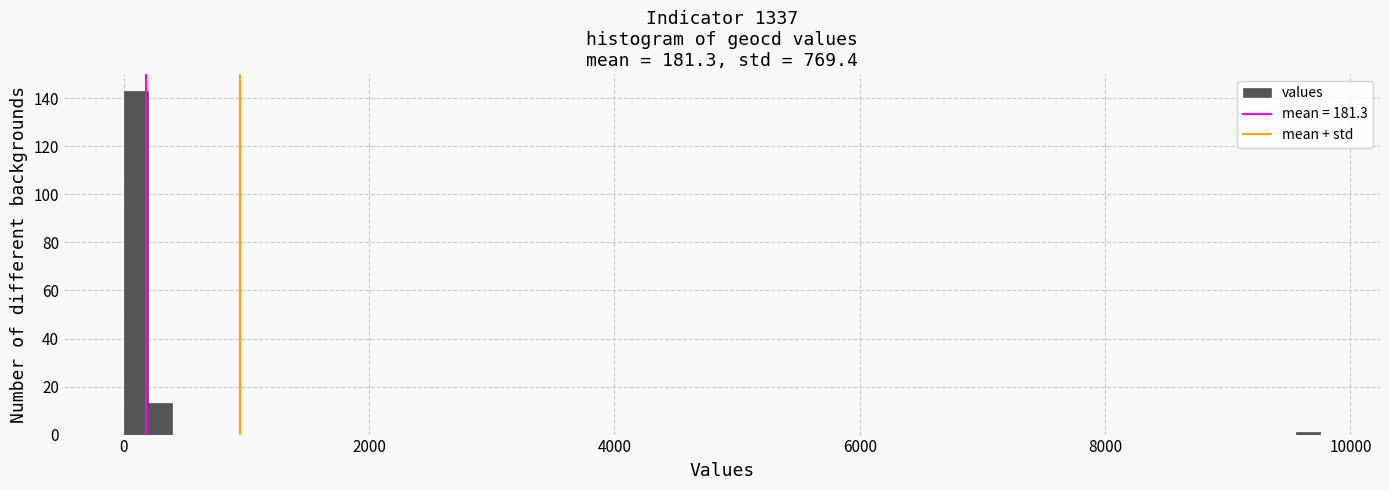

Read against the x-axis, roughly where is the centre of the tallest bar?

0